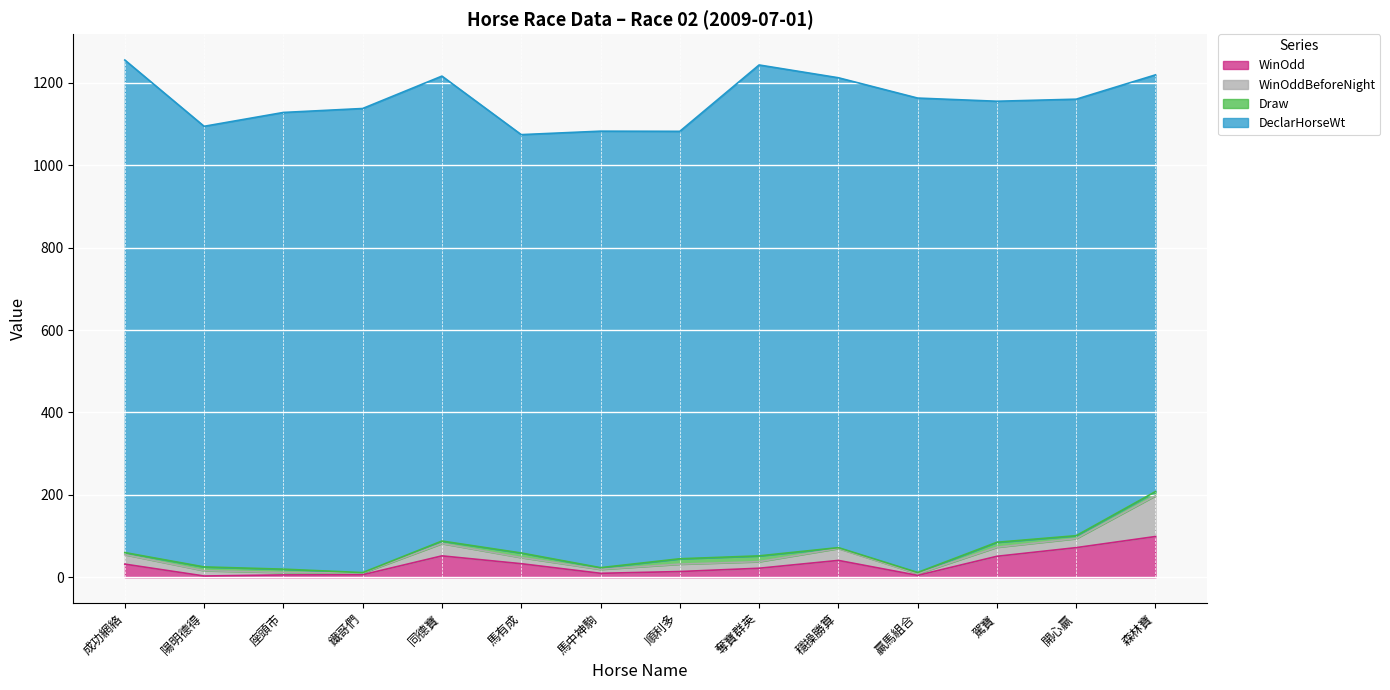

Count the number of data series in this chart.

4